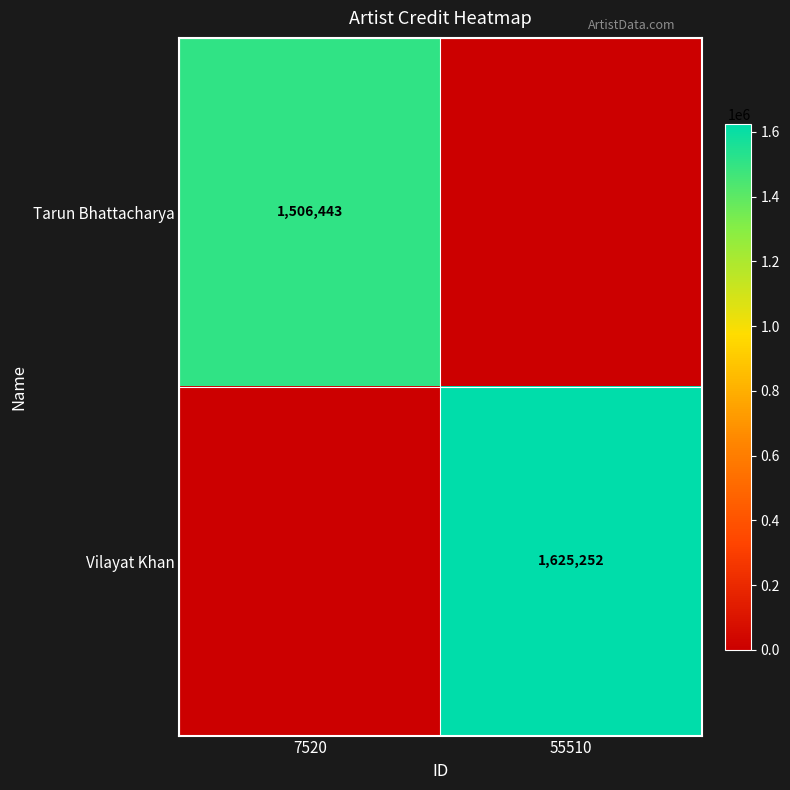

How many categories are shown in the chart?

2